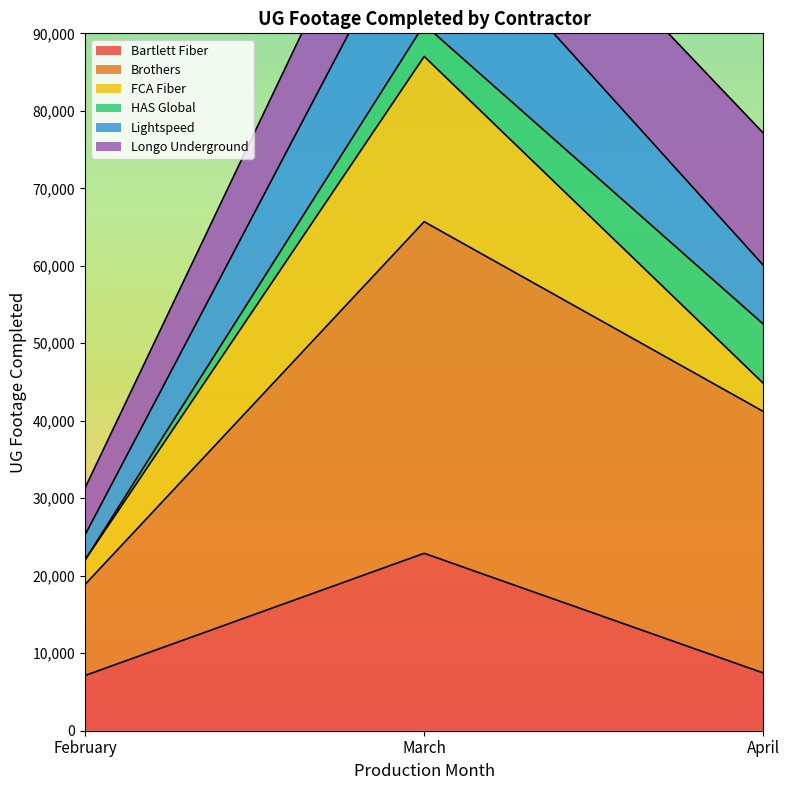

Is it true that Bartlett Fiber equals 7120 at February?

True